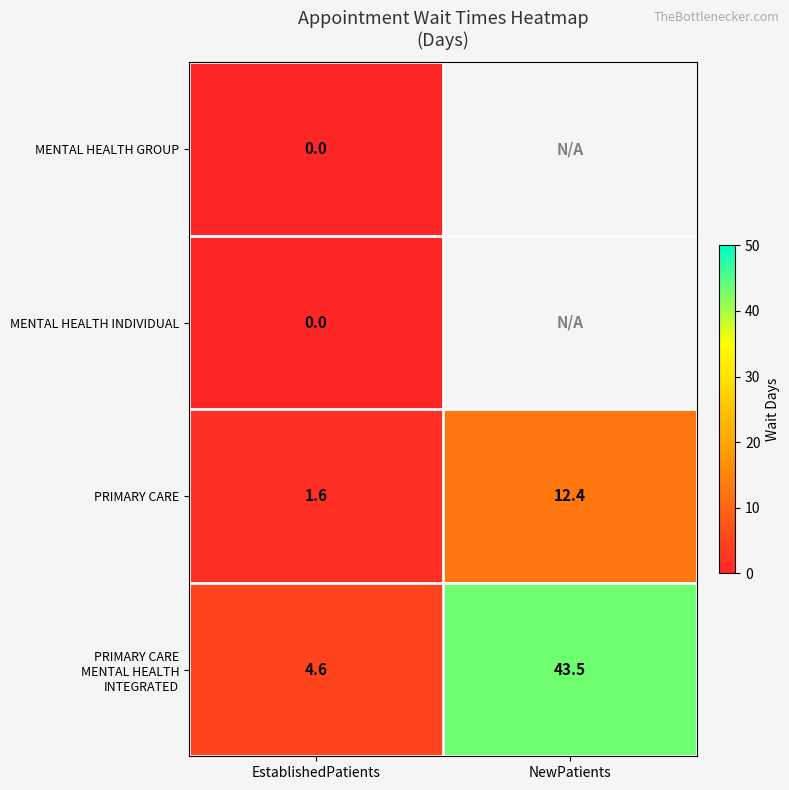

Is the value of PRIMARY CARE at NewPatients greater than the value of MENTAL HEALTH GROUP at EstablishedPatients?

Yes